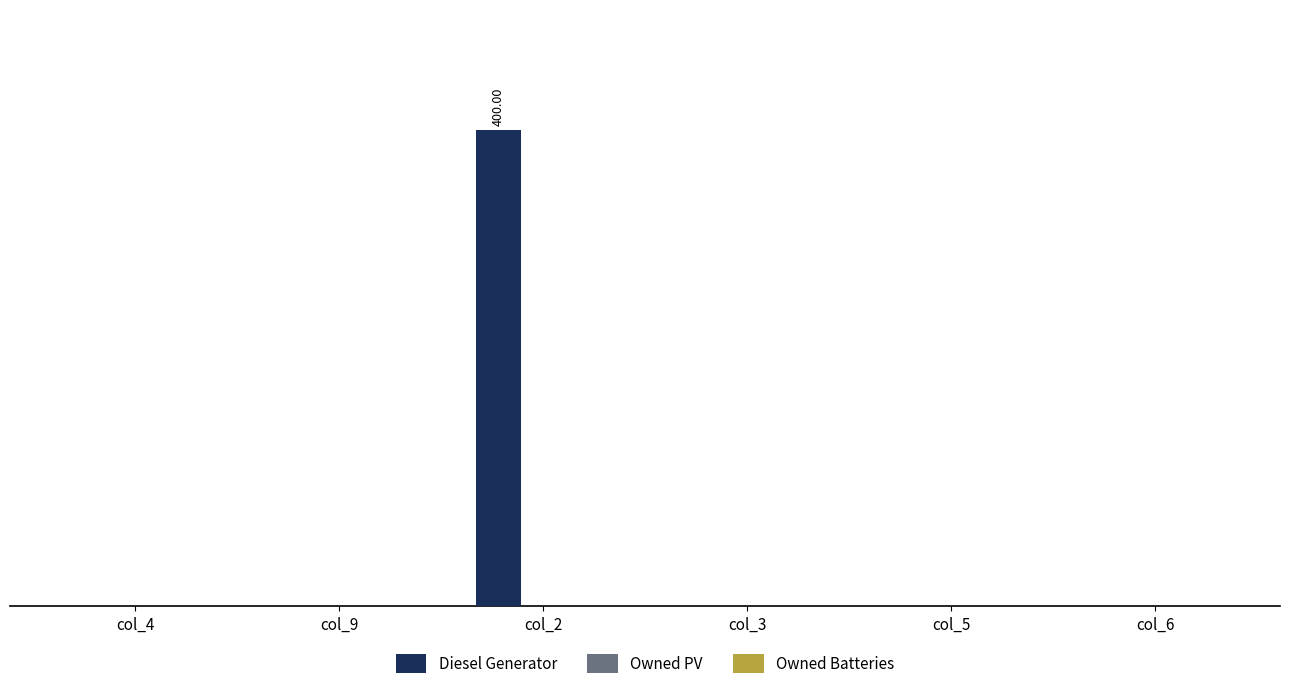

Are the bars horizontal?

No